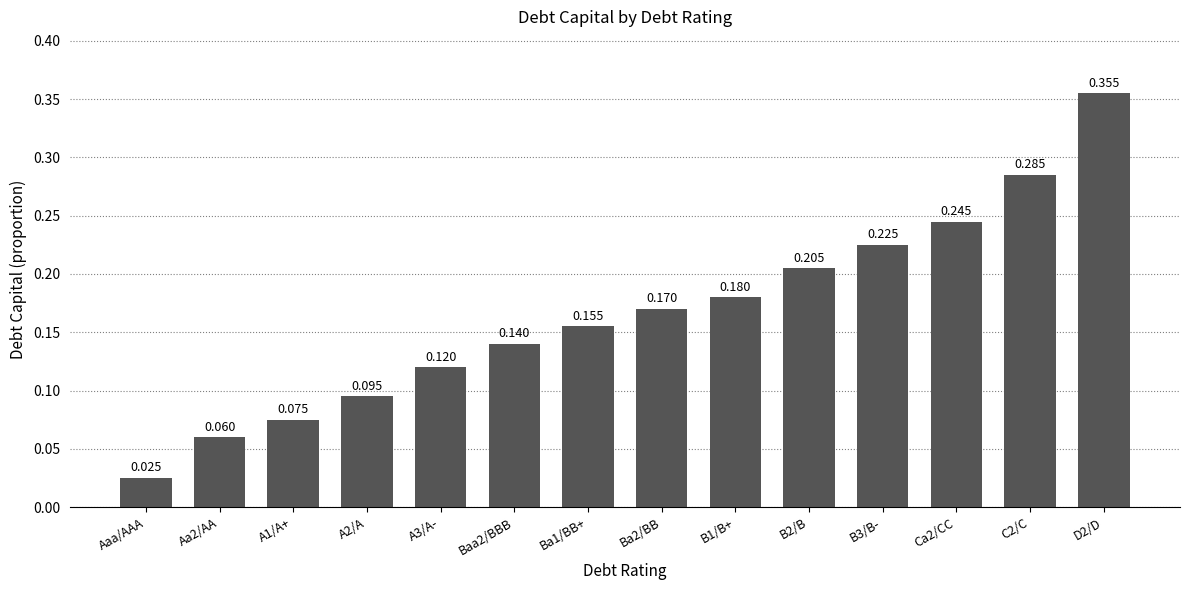

Which category has the lowest value across all series?

Aaa/AAA